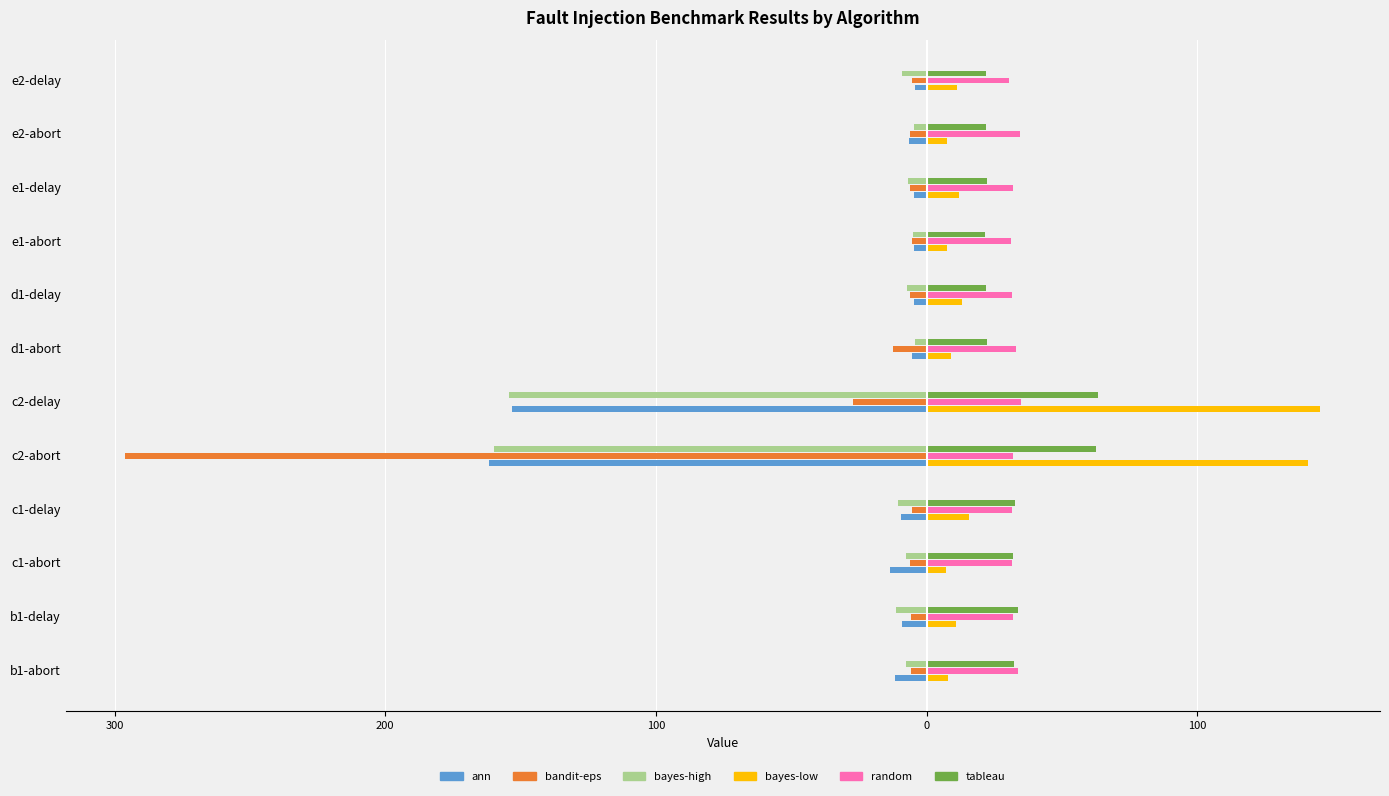

What are all the series names shown in the legend?

ann, bandit-eps, bayes-high, bayes-low, random, tableau